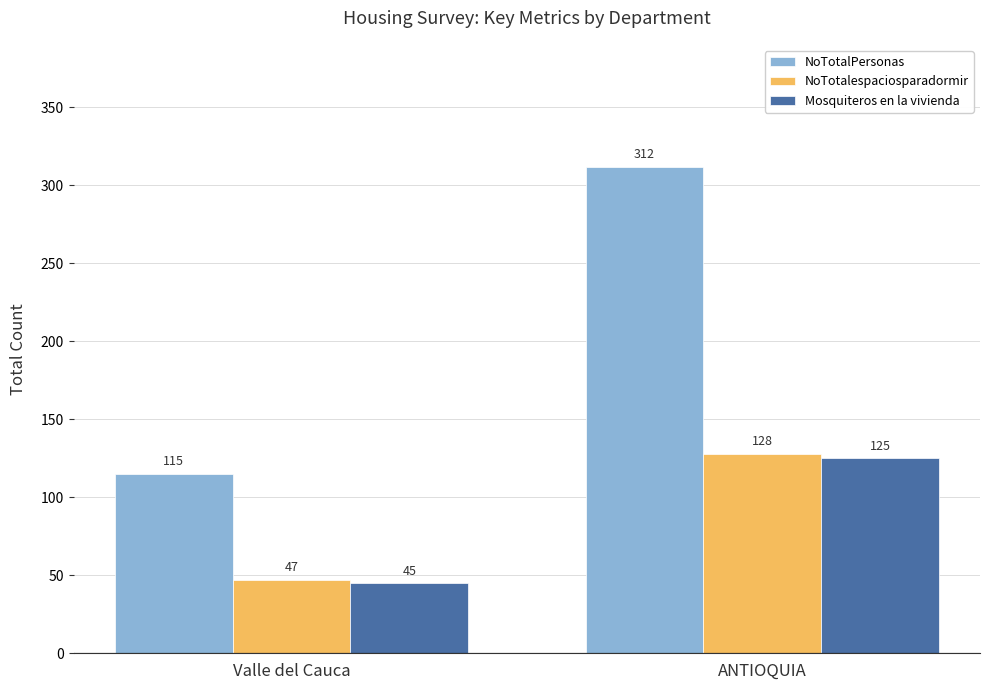

What are all the series names shown in the legend?

NoTotalPersonas, NoTotalespaciosparadormir, Mosquiteros en la vivienda